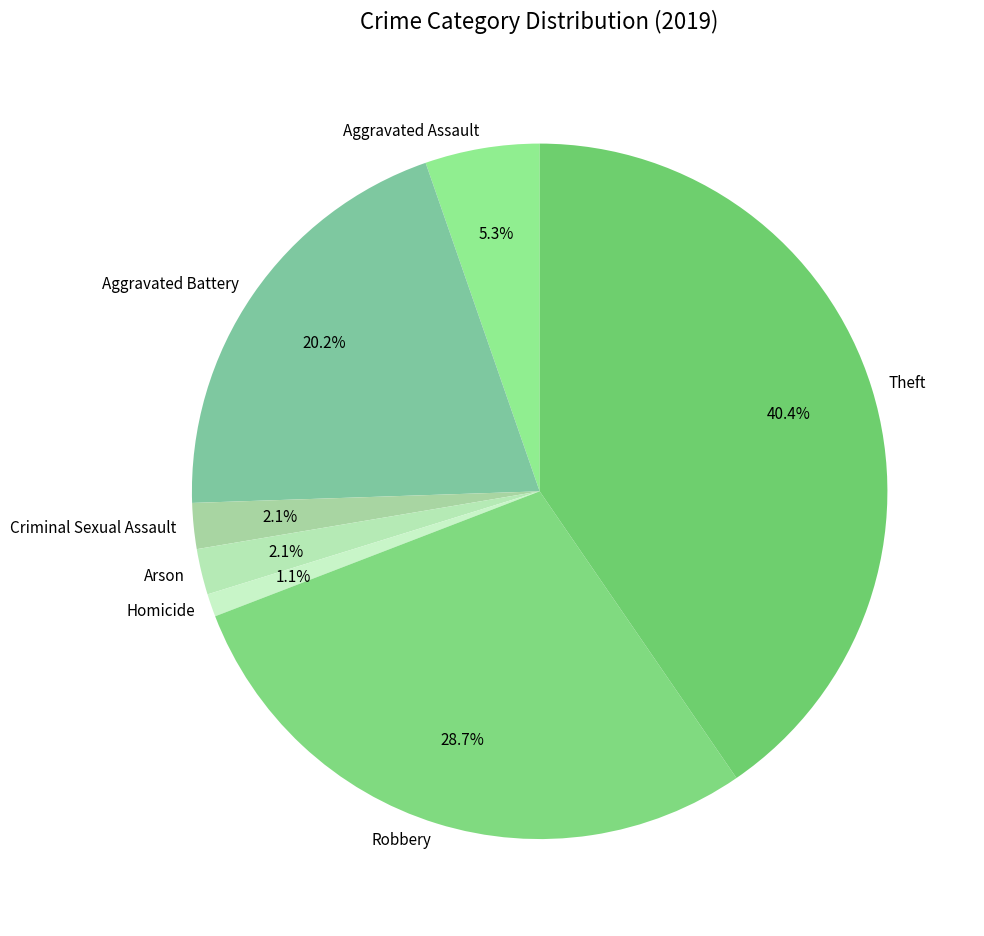

Combined, what portion of the pie is Robbery and Aggravated Assault?

34.0%